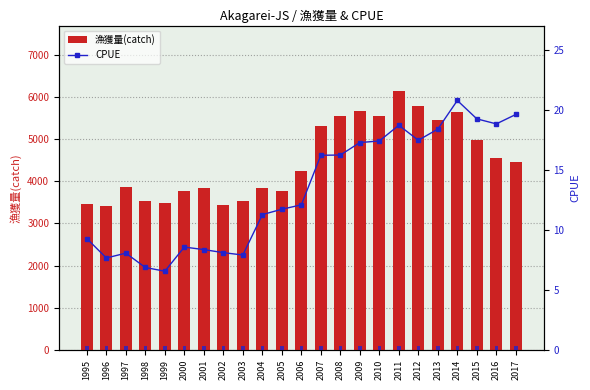

Which label corresponds to the largest value in the chart?

2011